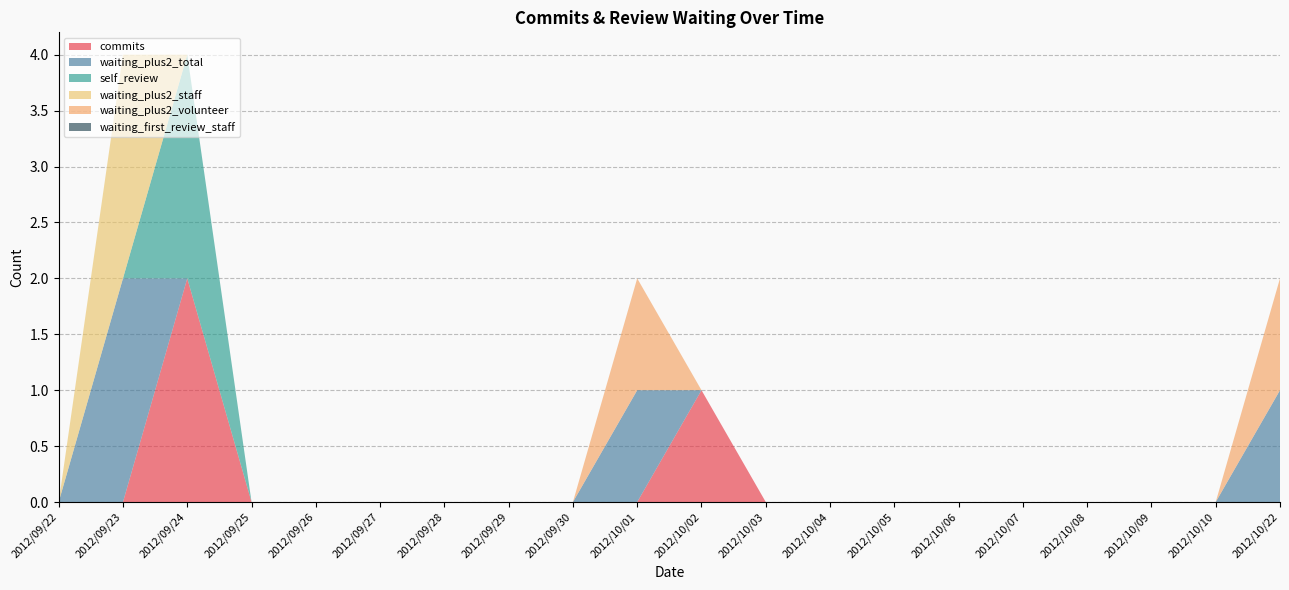

Reading left to right, transcribe all the data shown in this chart.

commits: 2012/09/22=0	2012/09/23=0	2012/09/24=2	2012/09/25=0	2012/09/26=0	2012/09/27=0	2012/09/28=0	2012/09/29=0	2012/09/30=0	2012/10/01=0	2012/10/02=1	2012/10/03=0	2012/10/04=0	2012/10/05=0	2012/10/06=0	2012/10/07=0	2012/10/08=0	2012/10/09=0	2012/10/10=0	2012/10/22=0
waiting_plus2_total: 2012/09/22=0	2012/09/23=2	2012/09/24=0	2012/09/25=0	2012/09/26=0	2012/09/27=0	2012/09/28=0	2012/09/29=0	2012/09/30=0	2012/10/01=1	2012/10/02=0	2012/10/03=0	2012/10/04=0	2012/10/05=0	2012/10/06=0	2012/10/07=0	2012/10/08=0	2012/10/09=0	2012/10/10=0	2012/10/22=1
self_review: 2012/09/22=0	2012/09/23=0	2012/09/24=2	2012/09/25=0	2012/09/26=0	2012/09/27=0	2012/09/28=0	2012/09/29=0	2012/09/30=0	2012/10/01=0	2012/10/02=0	2012/10/03=0	2012/10/04=0	2012/10/05=0	2012/10/06=0	2012/10/07=0	2012/10/08=0	2012/10/09=0	2012/10/10=0	2012/10/22=0
waiting_plus2_staff: 2012/09/22=0	2012/09/23=2	2012/09/24=0	2012/09/25=0	2012/09/26=0	2012/09/27=0	2012/09/28=0	2012/09/29=0	2012/09/30=0	2012/10/01=0	2012/10/02=0	2012/10/03=0	2012/10/04=0	2012/10/05=0	2012/10/06=0	2012/10/07=0	2012/10/08=0	2012/10/09=0	2012/10/10=0	2012/10/22=0
waiting_plus2_volunteer: 2012/09/22=0	2012/09/23=0	2012/09/24=0	2012/09/25=0	2012/09/26=0	2012/09/27=0	2012/09/28=0	2012/09/29=0	2012/09/30=0	2012/10/01=1	2012/10/02=0	2012/10/03=0	2012/10/04=0	2012/10/05=0	2012/10/06=0	2012/10/07=0	2012/10/08=0	2012/10/09=0	2012/10/10=0	2012/10/22=1
waiting_first_review_staff: 2012/09/22=0	2012/09/23=0	2012/09/24=0	2012/09/25=0	2012/09/26=0	2012/09/27=0	2012/09/28=0	2012/09/29=0	2012/09/30=0	2012/10/01=0	2012/10/02=0	2012/10/03=0	2012/10/04=0	2012/10/05=0	2012/10/06=0	2012/10/07=0	2012/10/08=0	2012/10/09=0	2012/10/10=0	2012/10/22=0